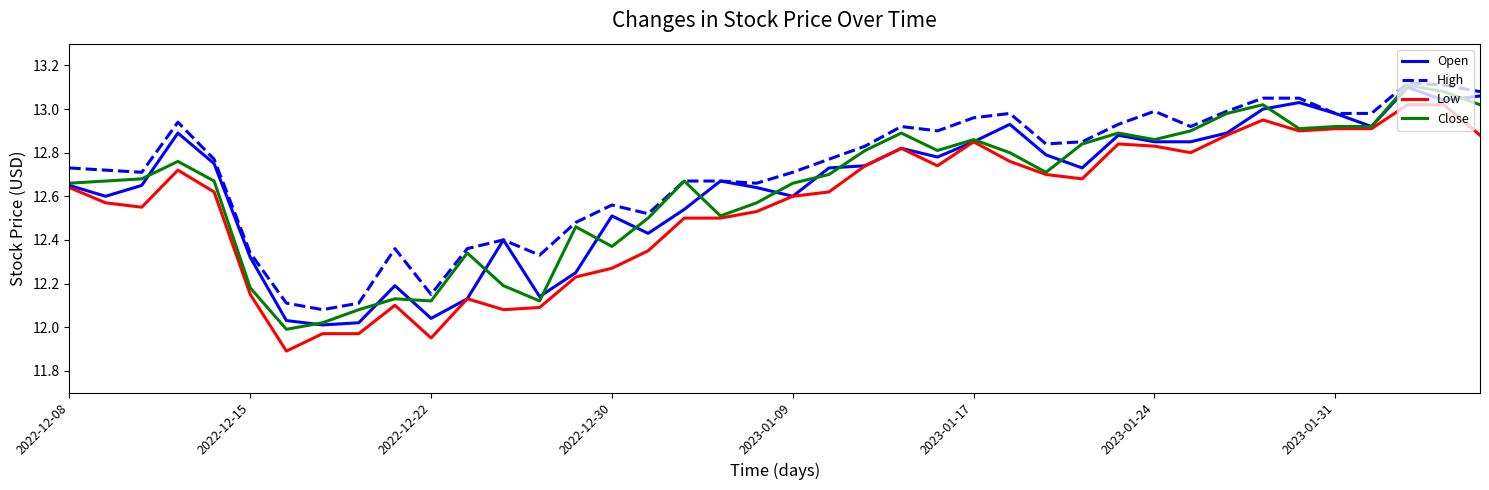

Which series has the largest total across all categories?

High